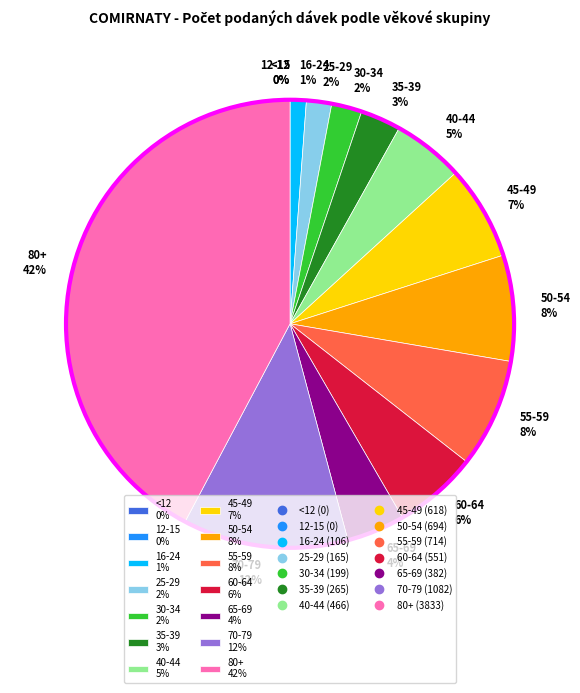

Rank the categories by value from lowest to highest.

<12, 12-15, 16-24, 25-29, 30-34, 35-39, 65-69, 40-44, 60-64, 45-49, 50-54, 55-59, 70-79, 80+